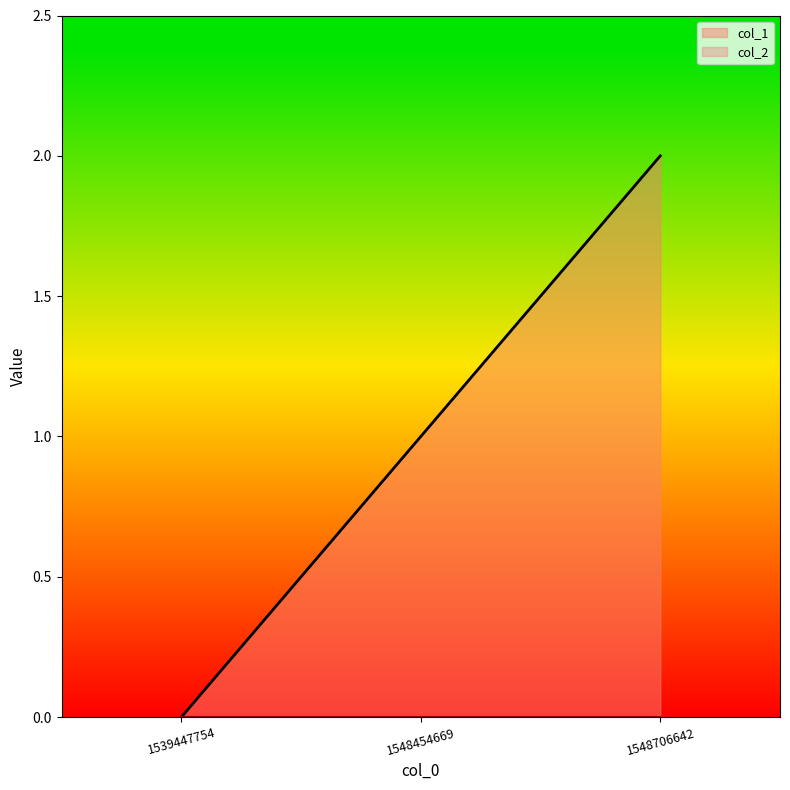

Does the chart have visible grid lines?

No